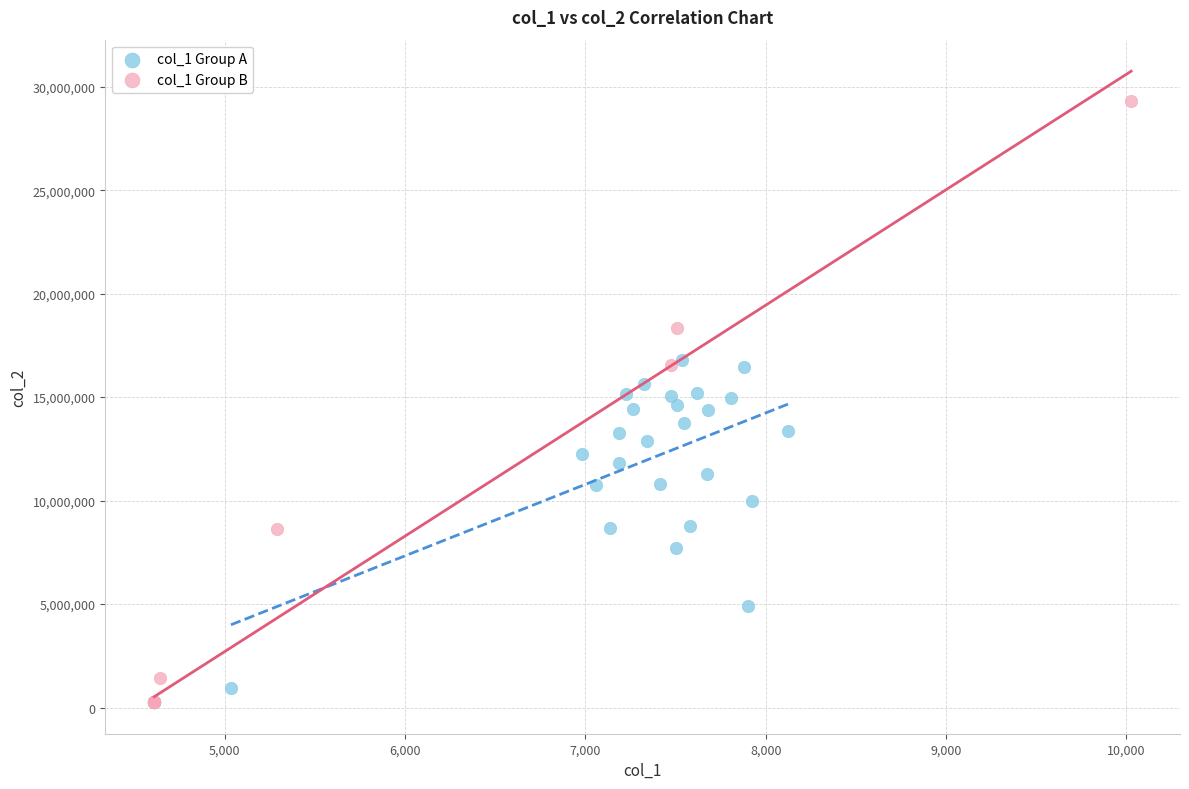

Which series reaches the maximum Y coordinate?

col_1 Group B